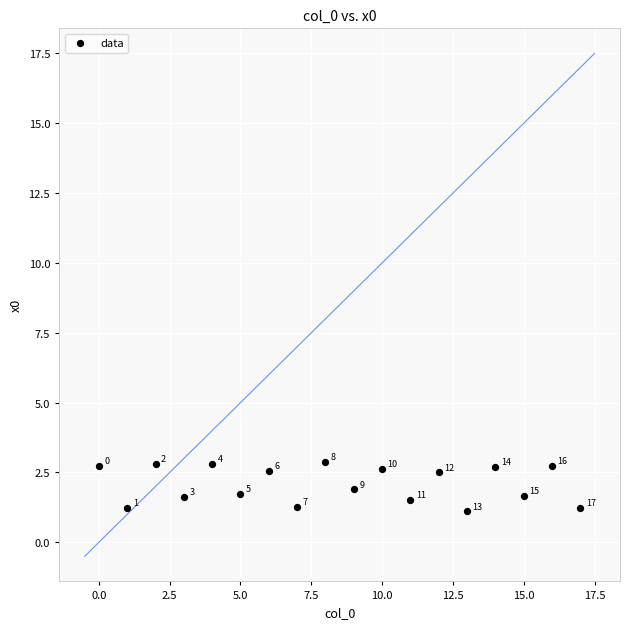

What Y value in the scatter plot is closest to 1?

1.1